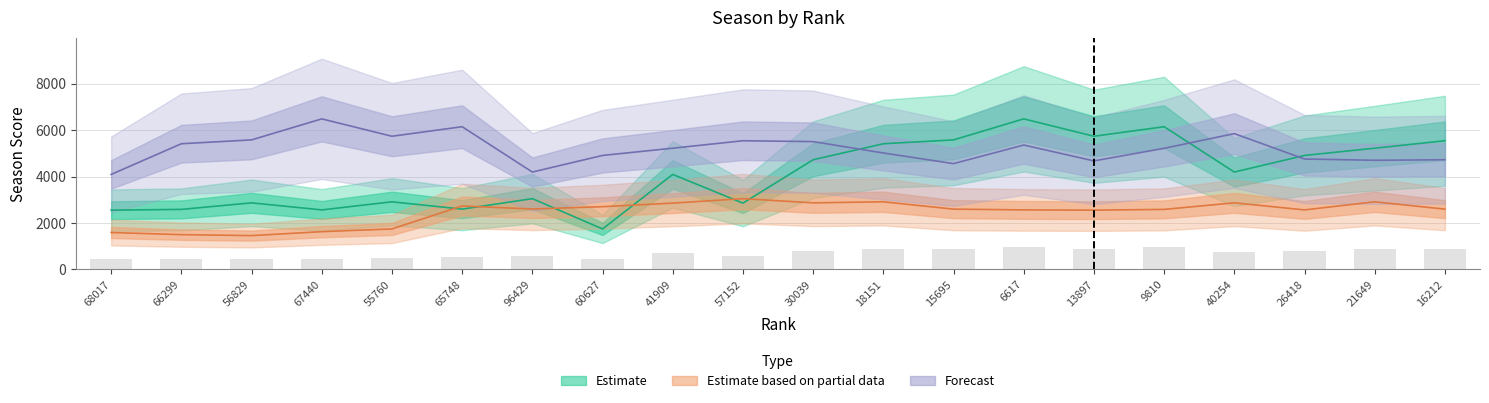

Reading left to right, list all the values displayed in this chart.

Estimate: 68017=2551	66299=2584	56829=2866	67440=2562	55760=2911	65748=2595	96429=3047	60627=1742	41909=4091	57152=2854	30039=4724	18151=5413	15695=5579	6617=6485	13897=5736	9810=6147	40254=4193	26418=4909	21649=5221	16212=5542
Estimate based on partial data: 68017=1587	66299=1496	56829=1454	67440=1624	55760=1742	65748=2731	96429=2601	60627=2700	41909=2854	57152=3047	30039=2866	18151=2911	15695=2595	6617=2562	13897=2551	9810=2584	40254=2866	26418=2562	21649=2911	16212=2595
Forecast: 68017=4091	66299=5413	56829=5579	67440=6485	55760=5736	65748=6147	96429=4193	60627=4909	41909=5221	57152=5542	30039=5505	18151=5015	15695=4556	6617=5358	13897=4673	9810=5216	40254=5849	26418=4755	21649=4700	16212=4724